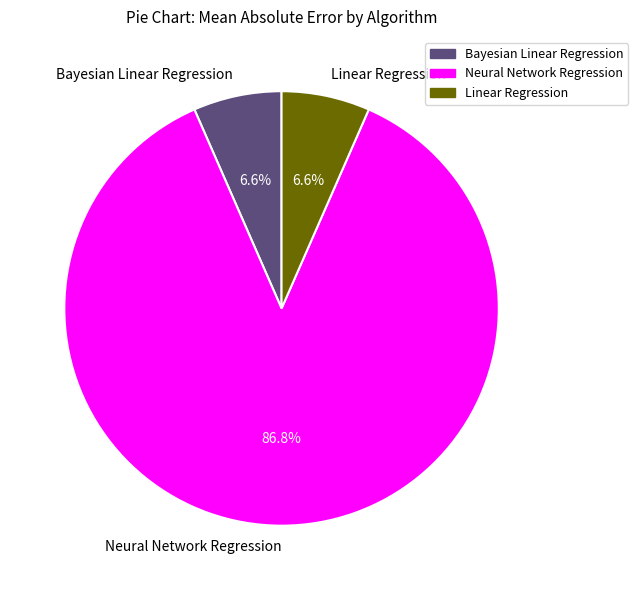

The Bayesian Linear Regression slice represents 7% of the pie. True or false?

True